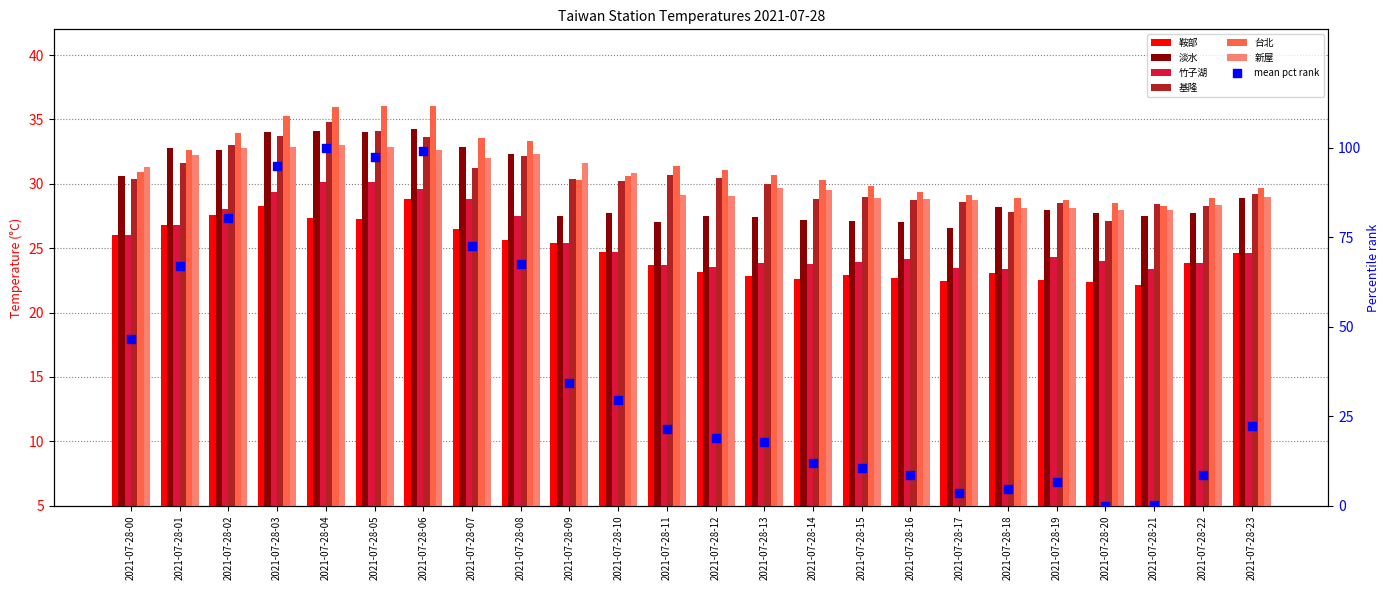

At how many categories does at least one series exceed 31?

12